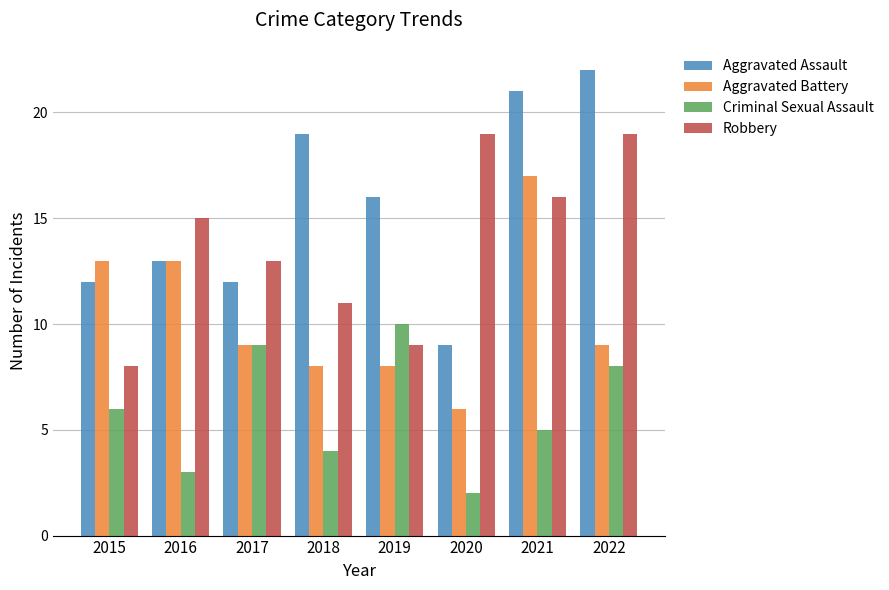

Where is Robbery nearest to the value 13?

2017